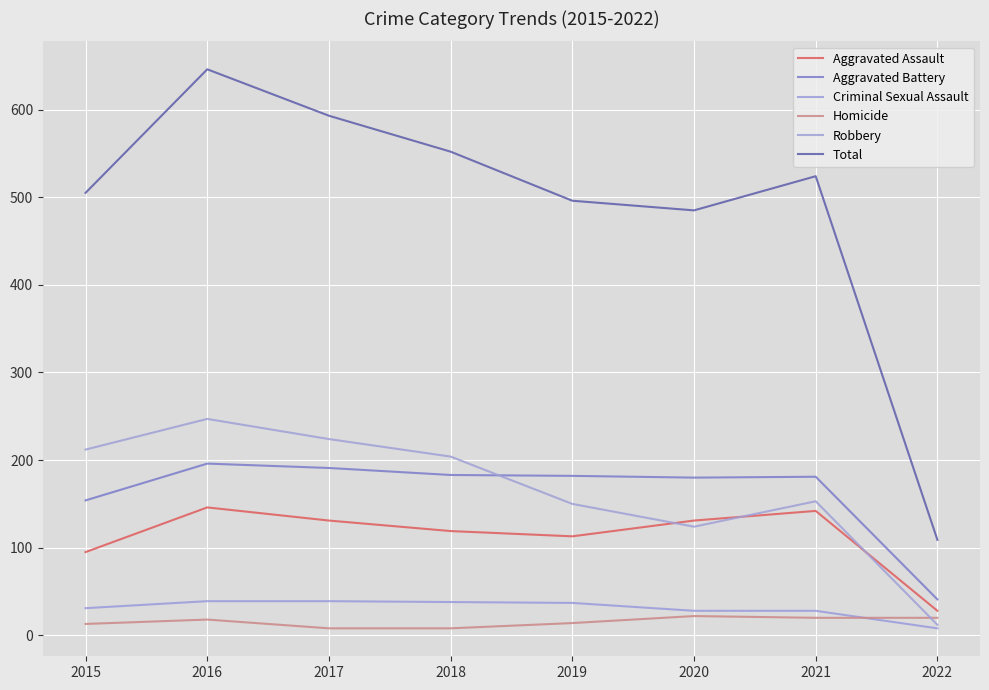

Is the value of Homicide at 2021 greater than the value of Aggravated Assault at 2016?

No